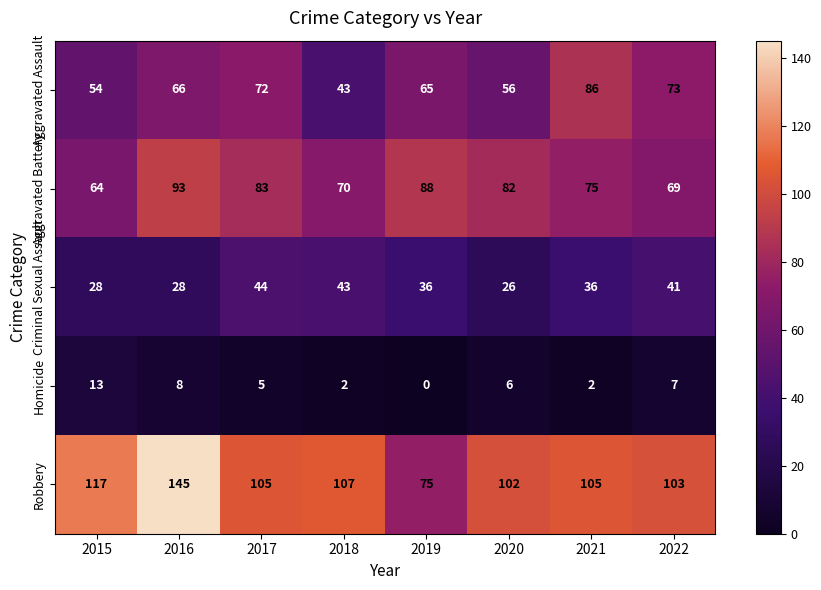

At 2021, list the series in order from smallest to largest.

Homicide, Criminal Sexual Assault, Aggravated Battery, Aggravated Assault, Robbery